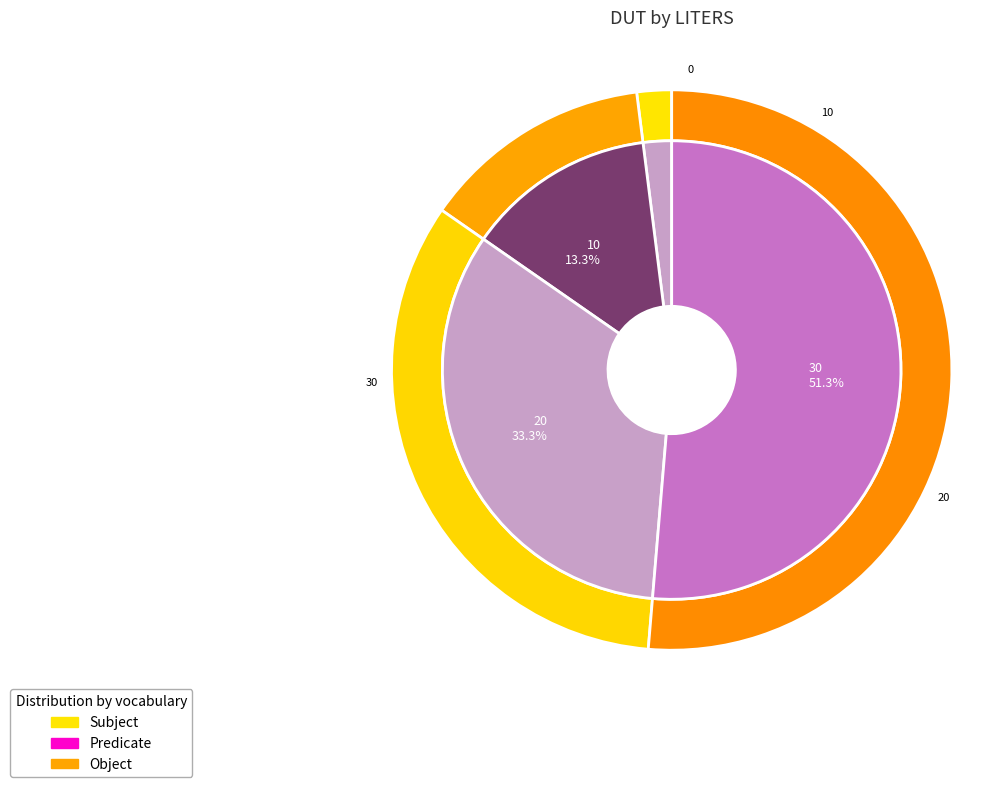

How many segments does this pie chart have?

4